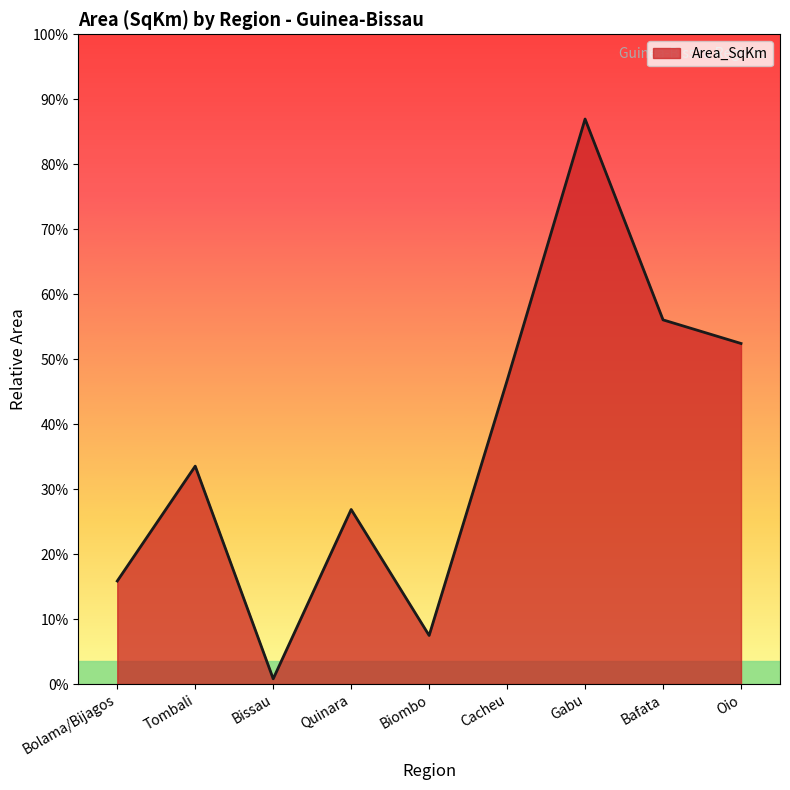

What is the label of the 6th point from the left?

Cacheu